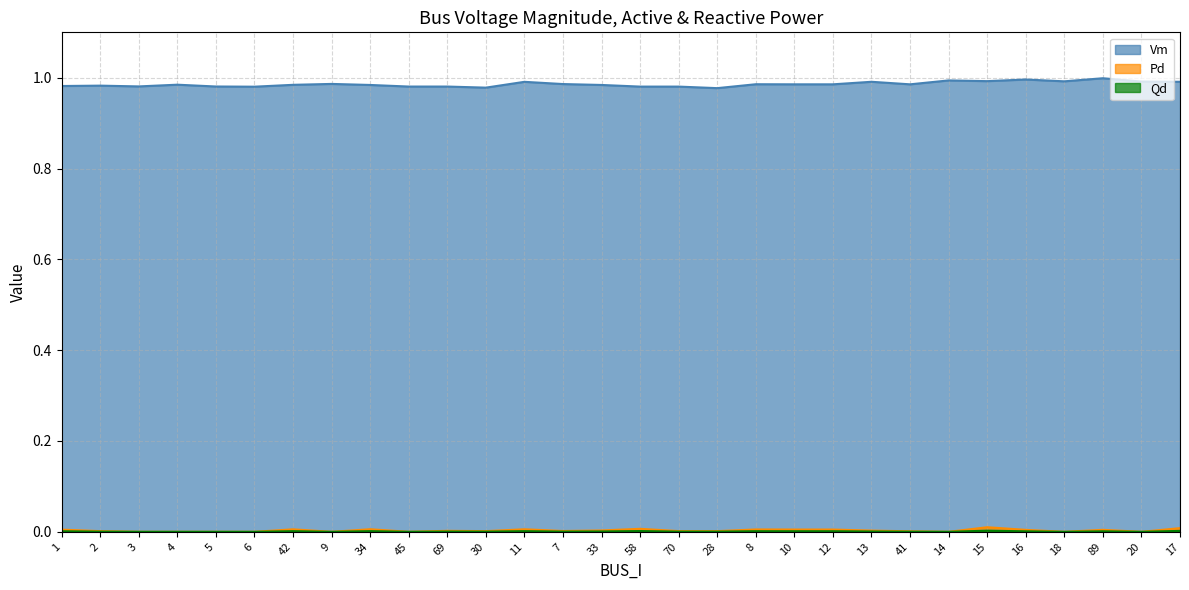

Reading left to right, what are all the values shown in this chart?

Vm: 1=1.0	2=1.0	3=1.0	4=1.0	5=1.0	6=1.0	42=1.0	9=1.0	34=1.0	45=1.0	69=1.0	30=1.0	11=1.0	7=1.0	33=1.0	58=1.0	70=1.0	28=1.0	8=1.0	10=1.0	12=1.0	13=1.0	41=1.0	14=1.0	15=1.0	16=1.0	18=1.0	89=1.0	20=1.0	17=1.0
Pd: 1=0.0	2=0.0	3=0.0	4=0.0	5=0.0	6=0.0	42=0.0	9=0.0	34=0.0	45=0.0	69=0.0	30=0.0	11=0.0	7=0.0	33=0.0	58=0.0	70=0.0	28=0.0	8=0.0	10=0.0	12=0.0	13=0.0	41=0.0	14=0.0	15=0.0	16=0.0	18=0.0	89=0.0	20=0.0	17=0.0
Qd: 1=0.0	2=0.0	3=0.0	4=0.0	5=0.0	6=0.0	42=0.0	9=0.0	34=0.0	45=0.0	69=0.0	30=0.0	11=0.0	7=0.0	33=0.0	58=0.0	70=0.0	28=0.0	8=0.0	10=0.0	12=0.0	13=0.0	41=0.0	14=0.0	15=0.0	16=0.0	18=0.0	89=0.0	20=0.0	17=0.0